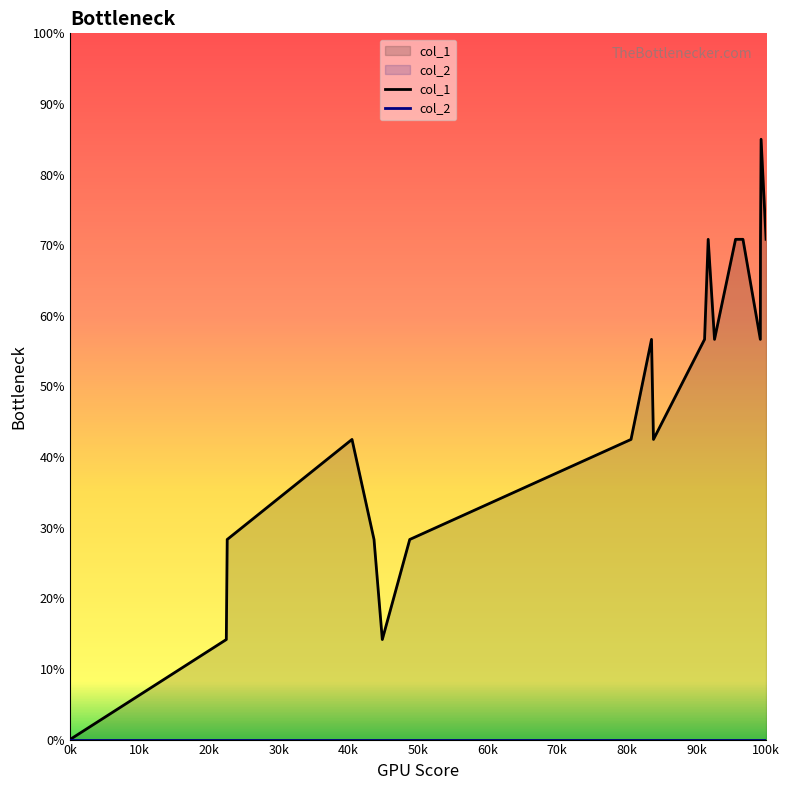

Which series has the largest total across all categories?

col_1